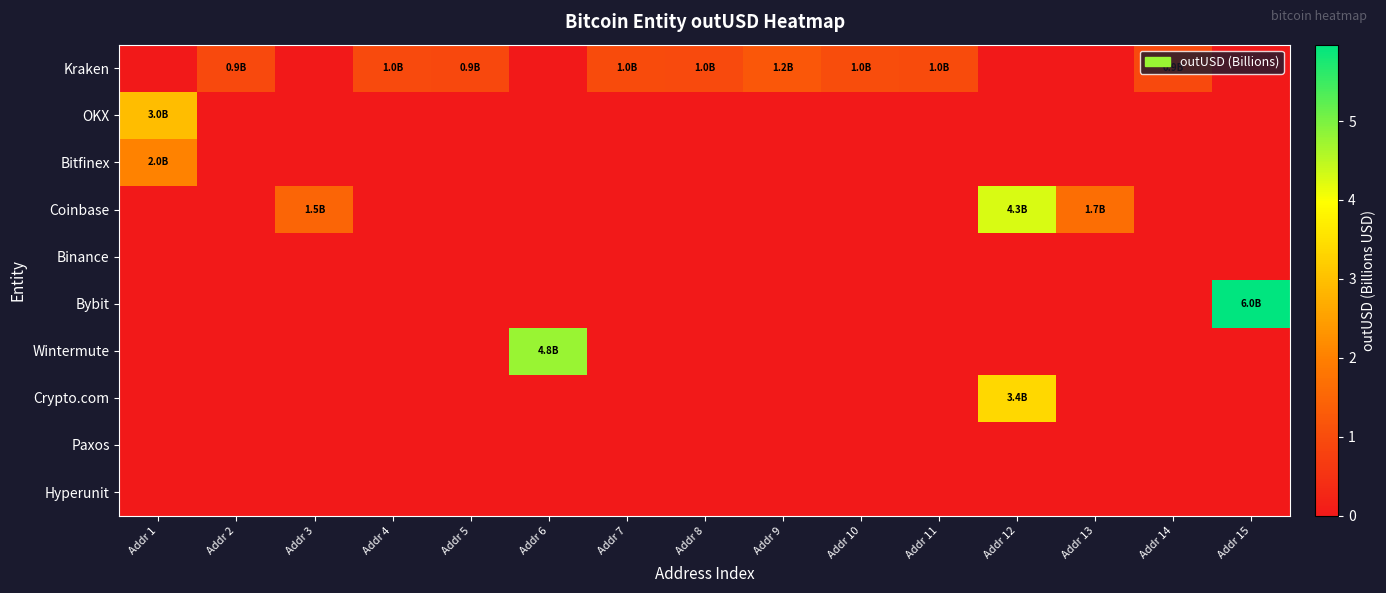

Rank the series at Addr 4 from highest to lowest value.

Kraken, OKX, Bitfinex, Coinbase, Binance, Bybit, Wintermute, Crypto.com, Paxos, Hyperunit